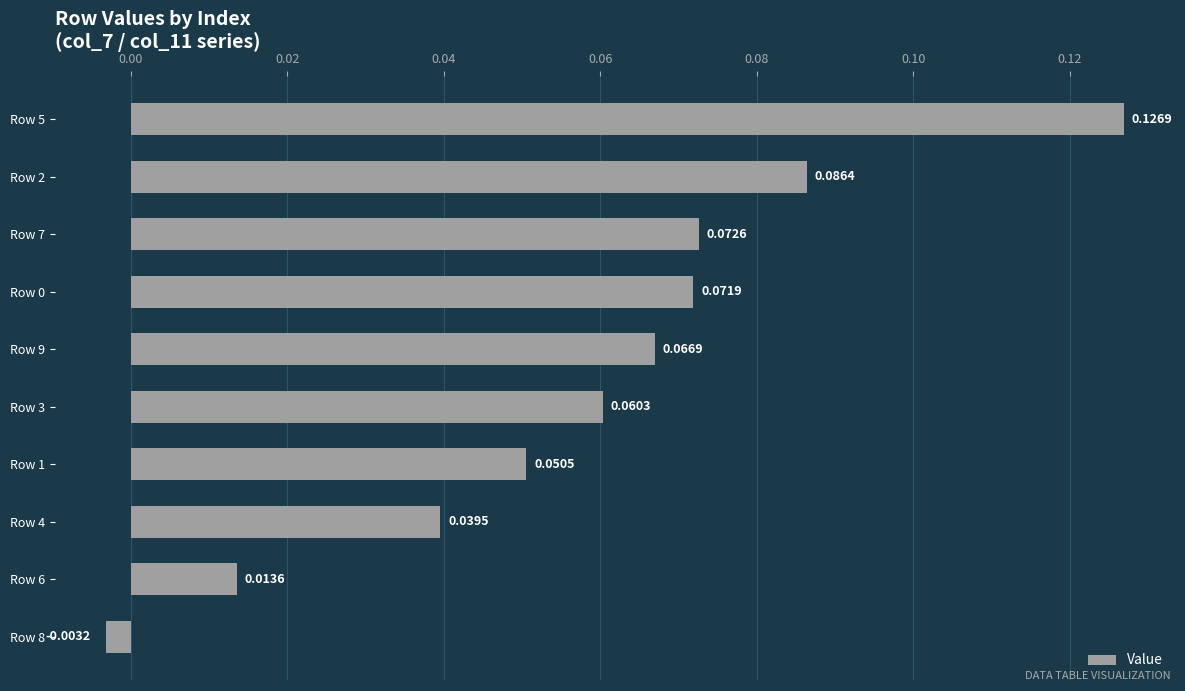

What is the change in value from Row 8 to Row 0?

+0.1